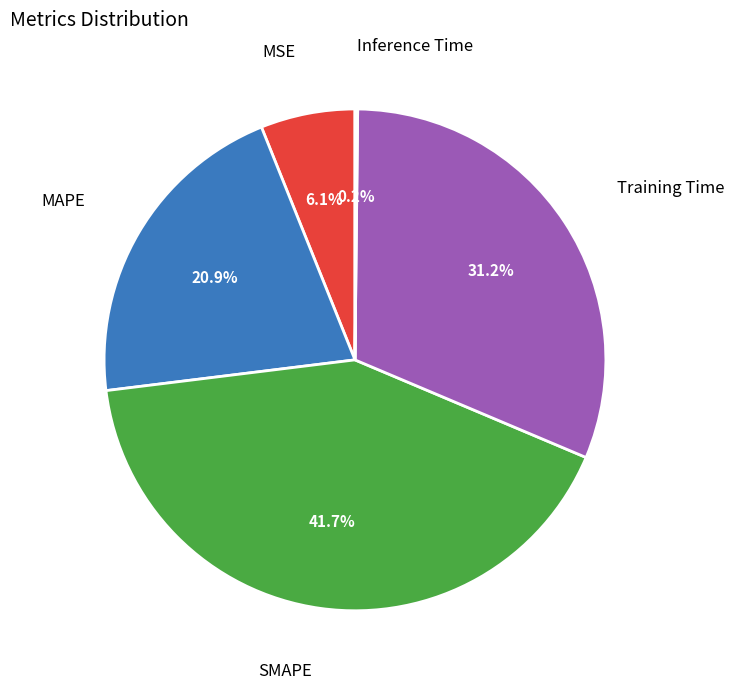

Does any single category account for the majority?

No